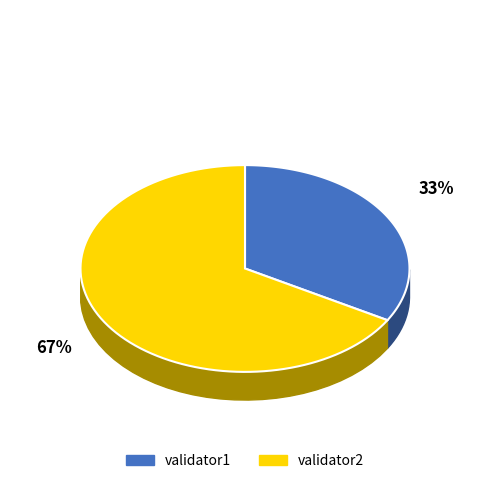

True or false: validator1 accounts for 33% of the total.

True